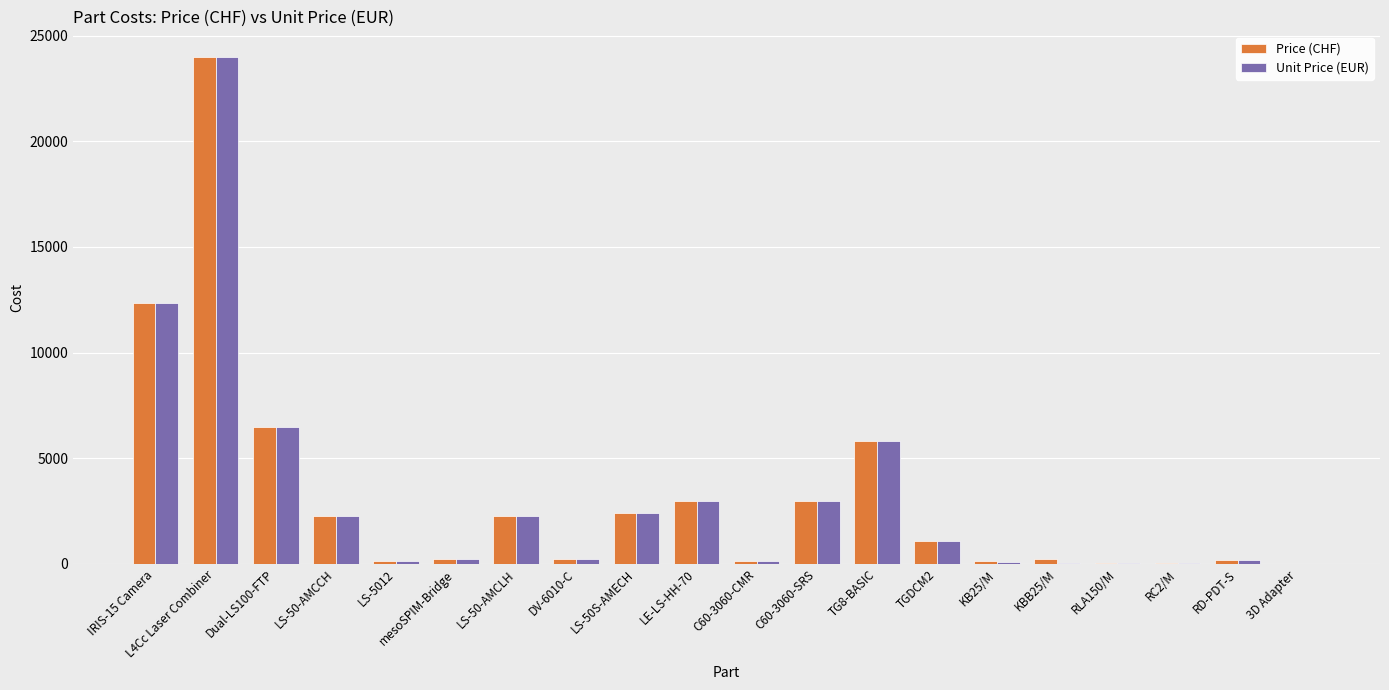

The Price (CHF) series shows 2250 at LS-50-AMCCH. True or false?

True